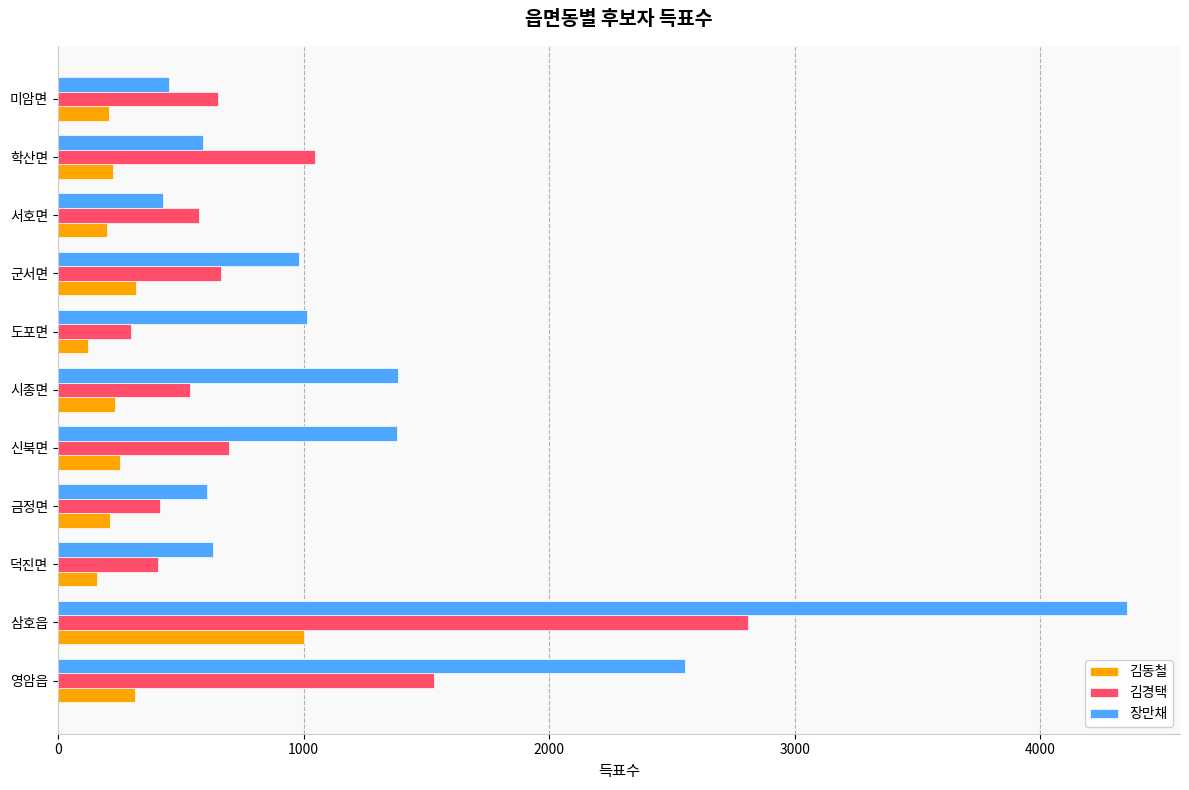

At which category is the sum across all series the highest?

삼호읍